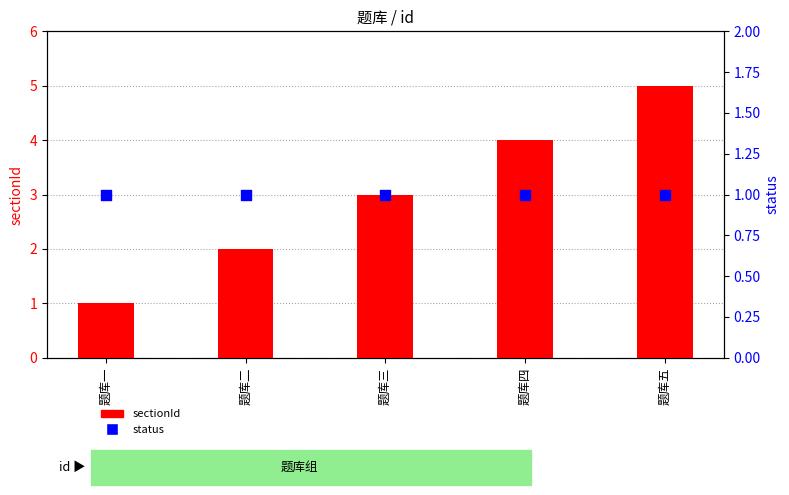

What are all the series names shown in the legend?

sectionId, status